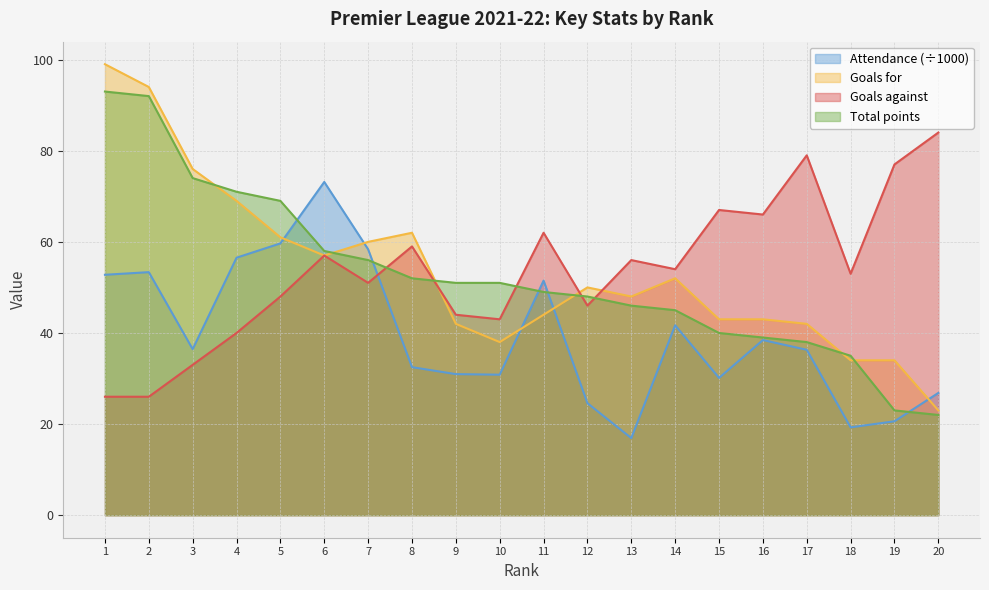

What is the value of the Total points point at the 20th from the left?

22.0